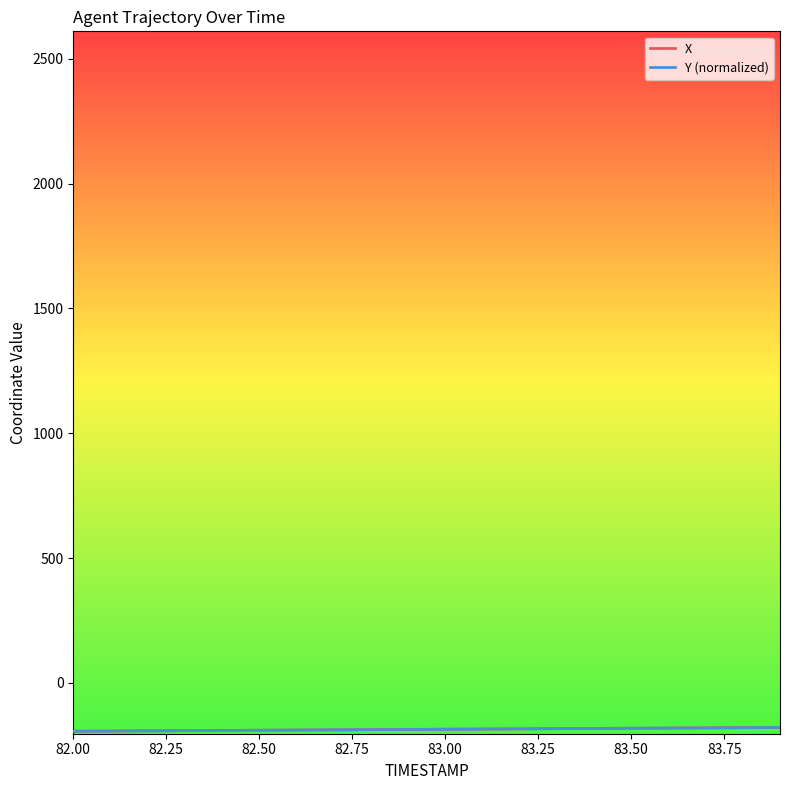

What is the minimum value shown in the chart?

-193.5